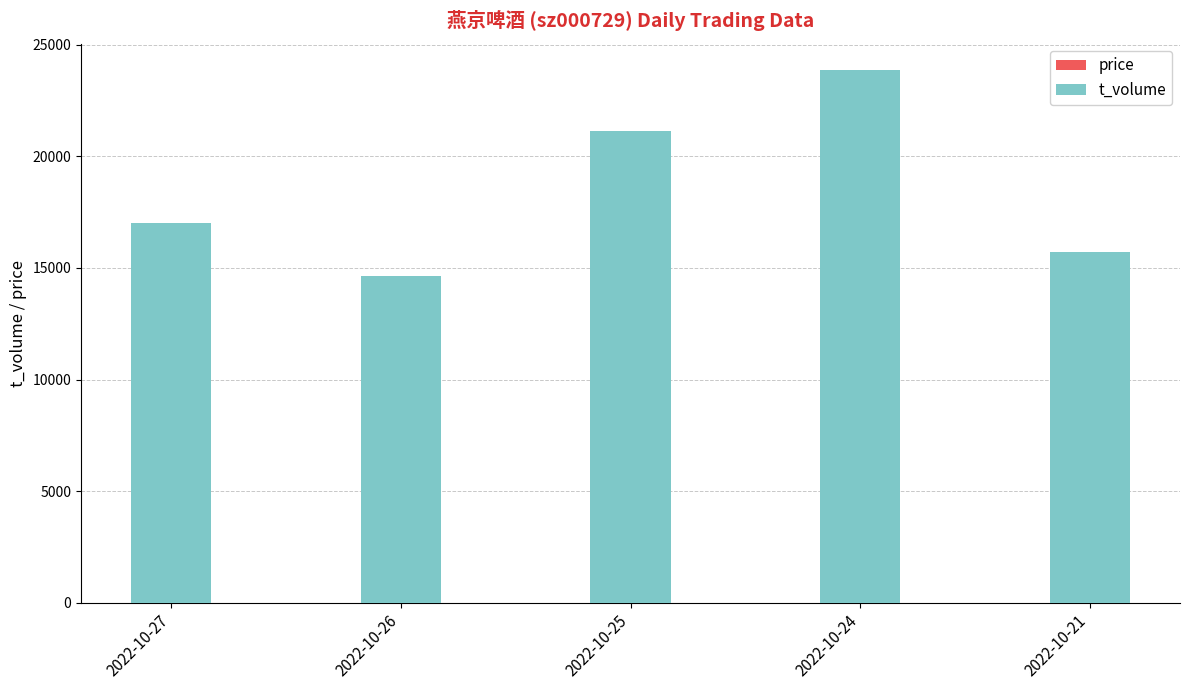

At which category is the sum across all series the highest?

2022-10-24